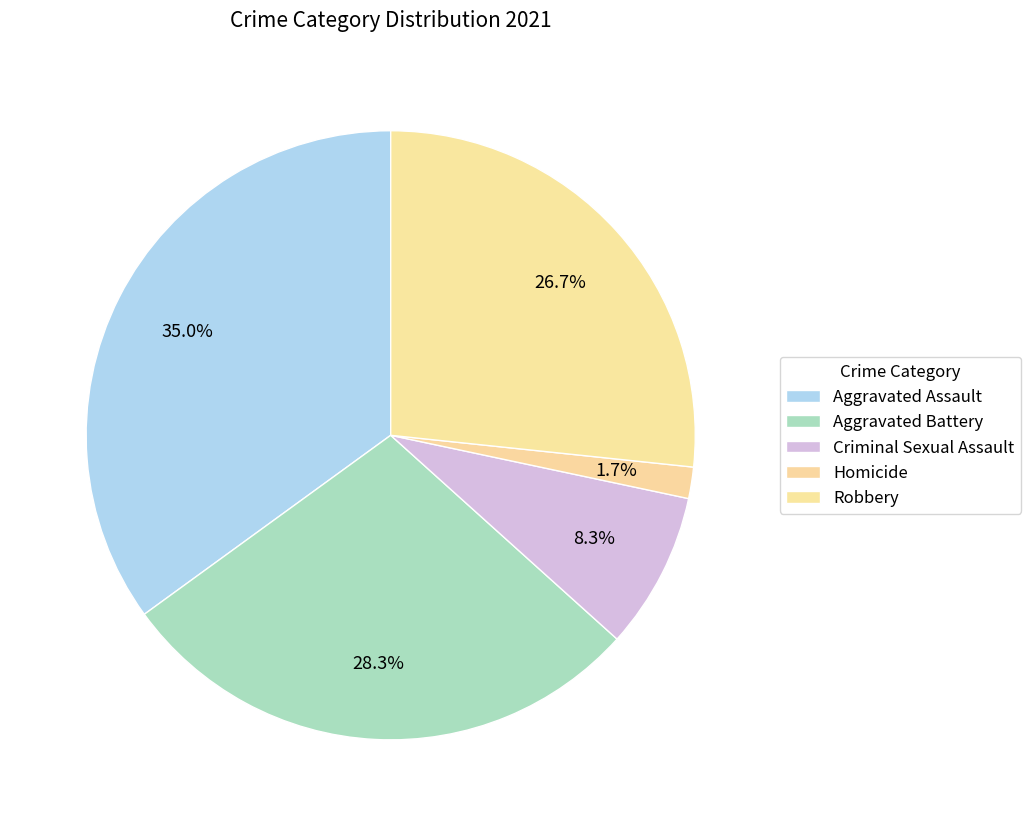

Is the sum of Homicide and Aggravated Assault greater than half?

No